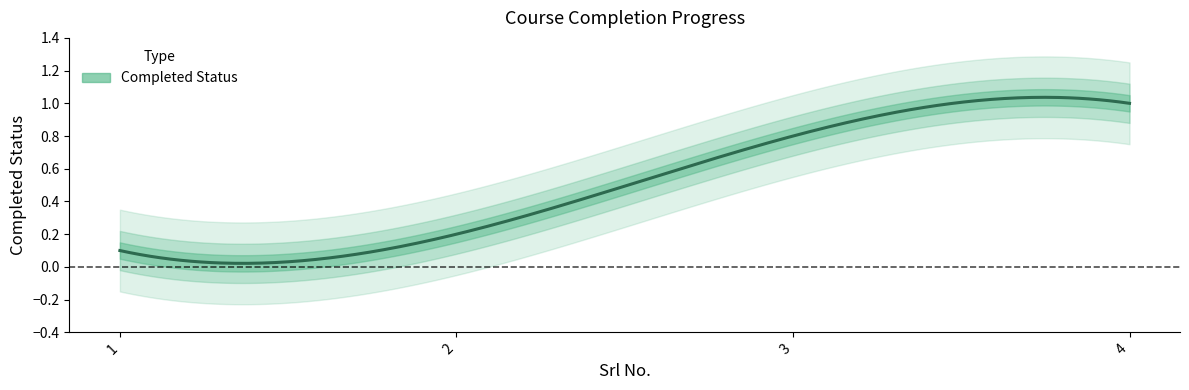

What is the difference between the maximum and minimum values?

0.9